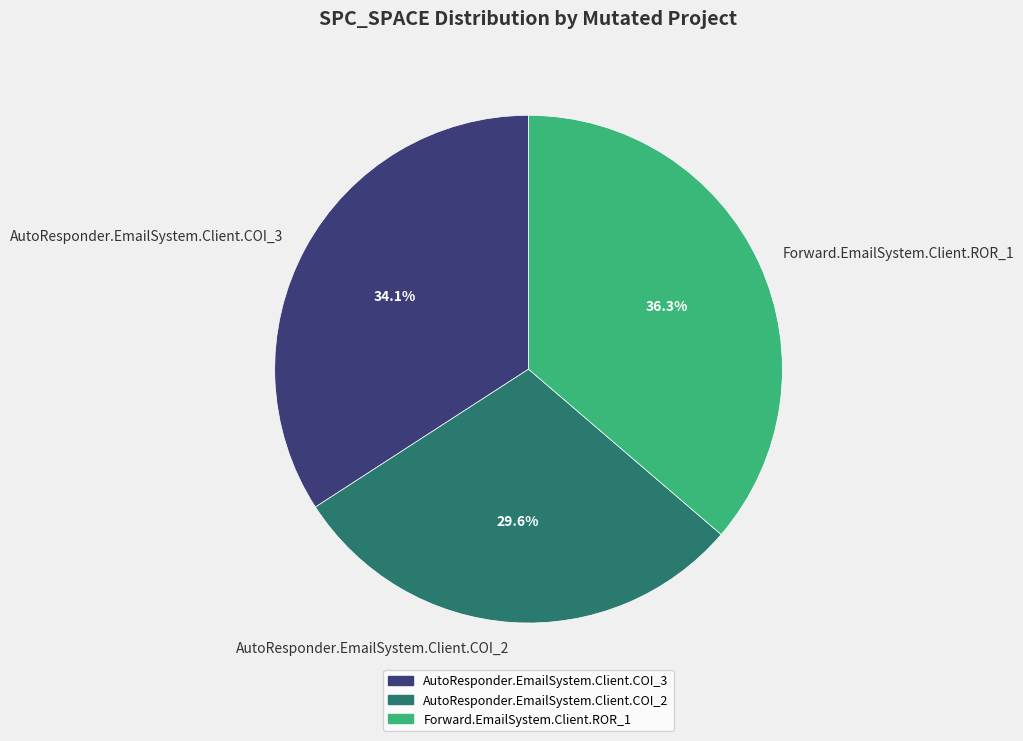

To the nearest percent, what is the difference between the largest and smallest slice percentages?

7%